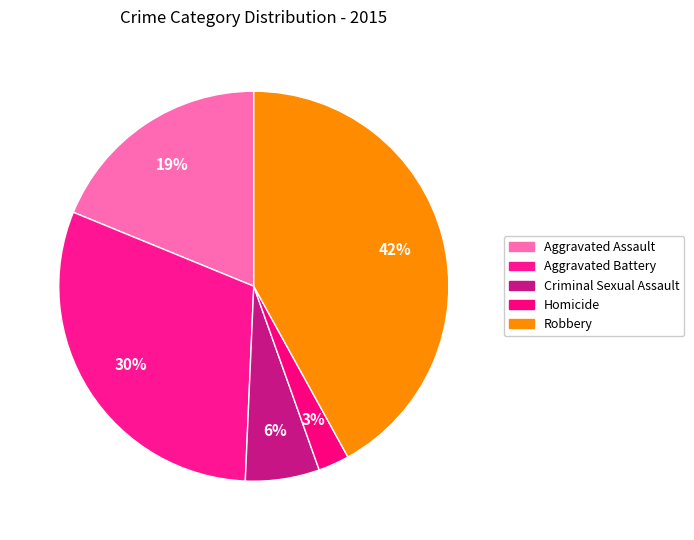

Do Aggravated Assault and Criminal Sexual Assault together represent more than half of the pie?

No